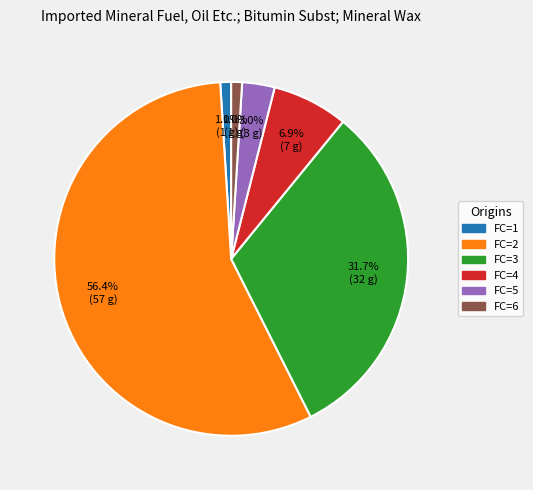

To the nearest percent, what is the difference between the largest and smallest slice percentages?

55%